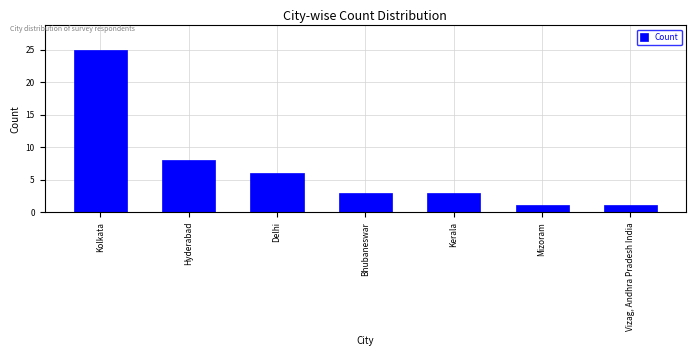

Reading right to left, extract all data points from this chart.

1	1	3	3	6	8	25